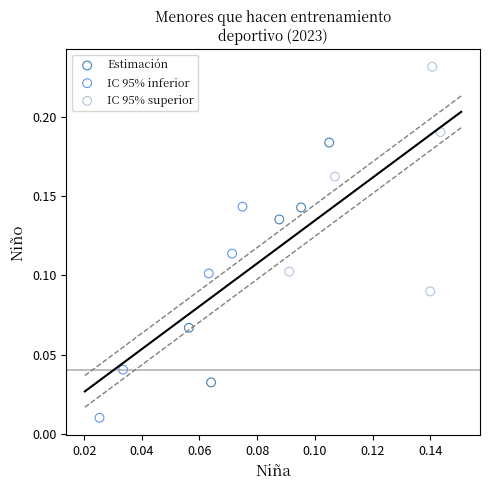

Which series reaches the maximum Y coordinate?

IC 95% superior